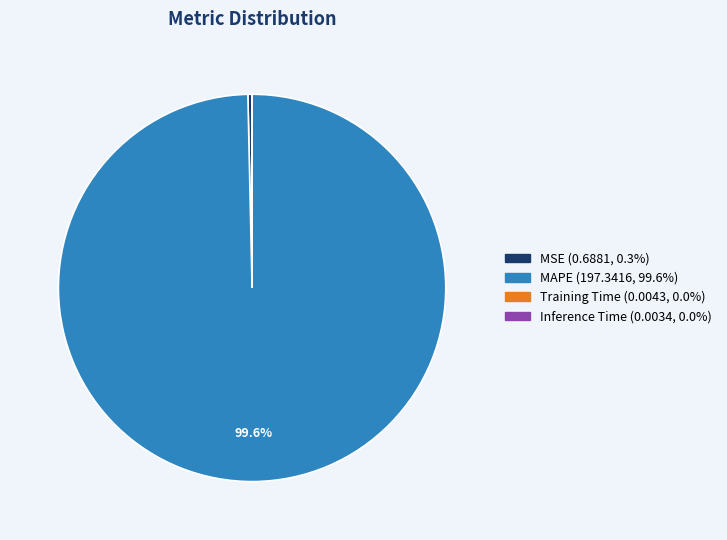

Is there a majority slice in this chart?

Yes